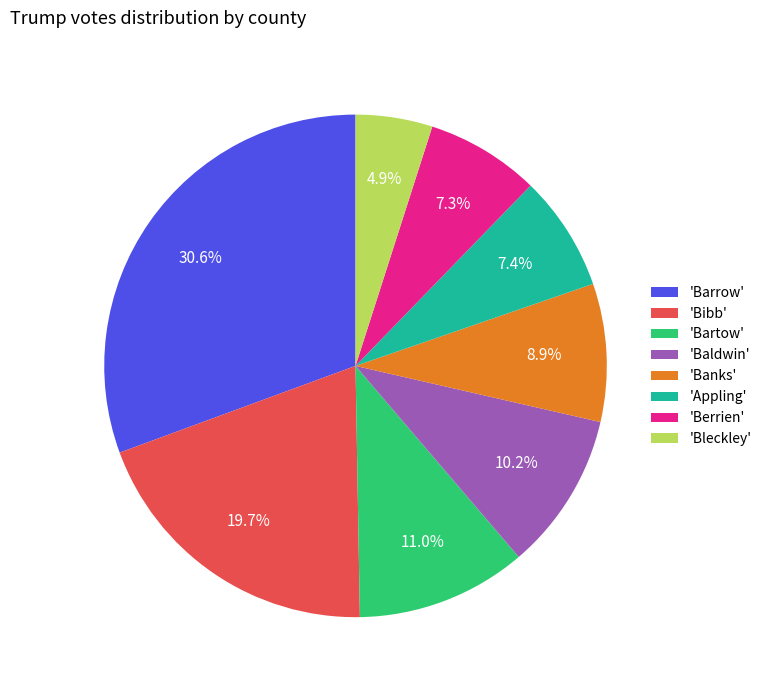

Does any single category account for the majority?

No